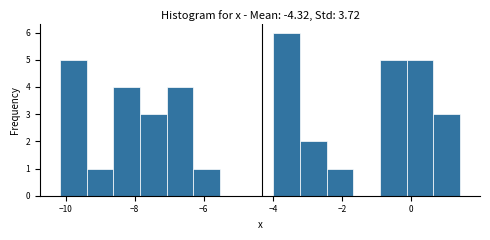

Around what value on the x-axis is the tallest bar? Give the approximate position of its centre, as read against the axis.

-3.6